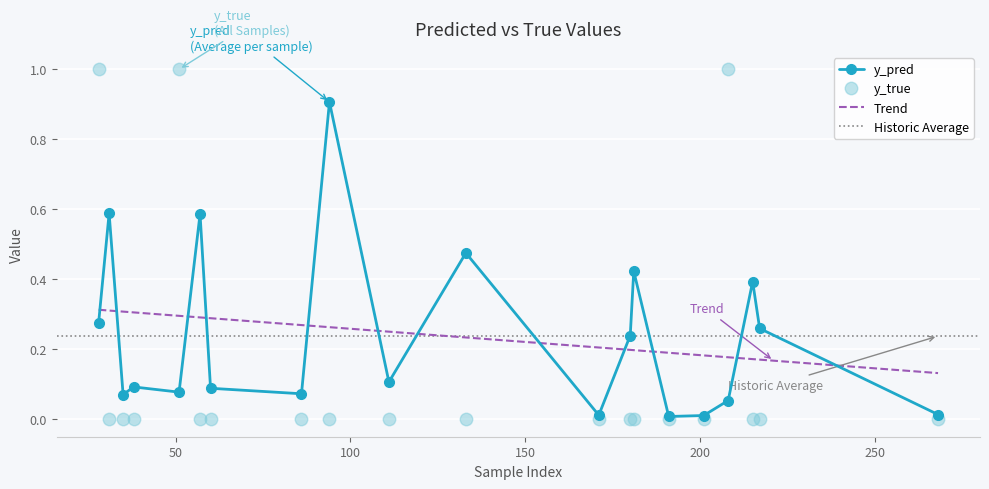

Which has a higher value, 94 or 111?

94